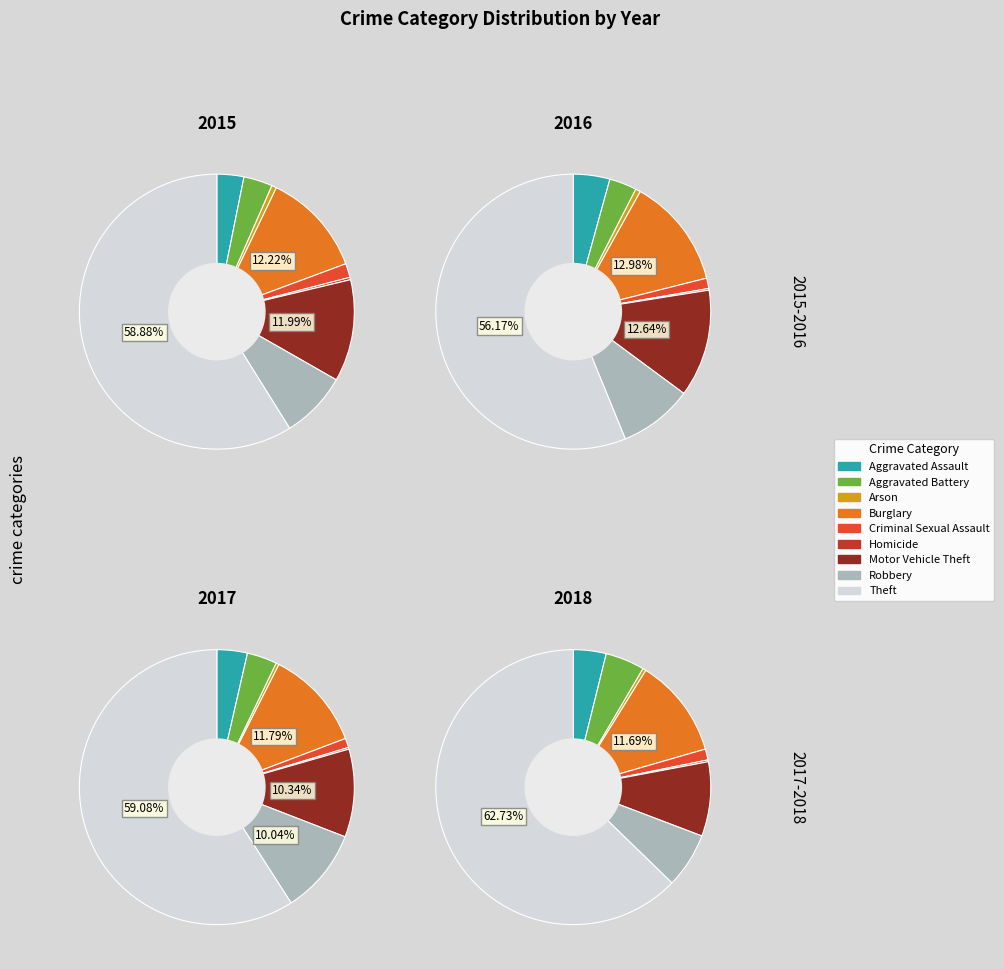

To the nearest percent, what percentage of the pie is Burglary?

12%